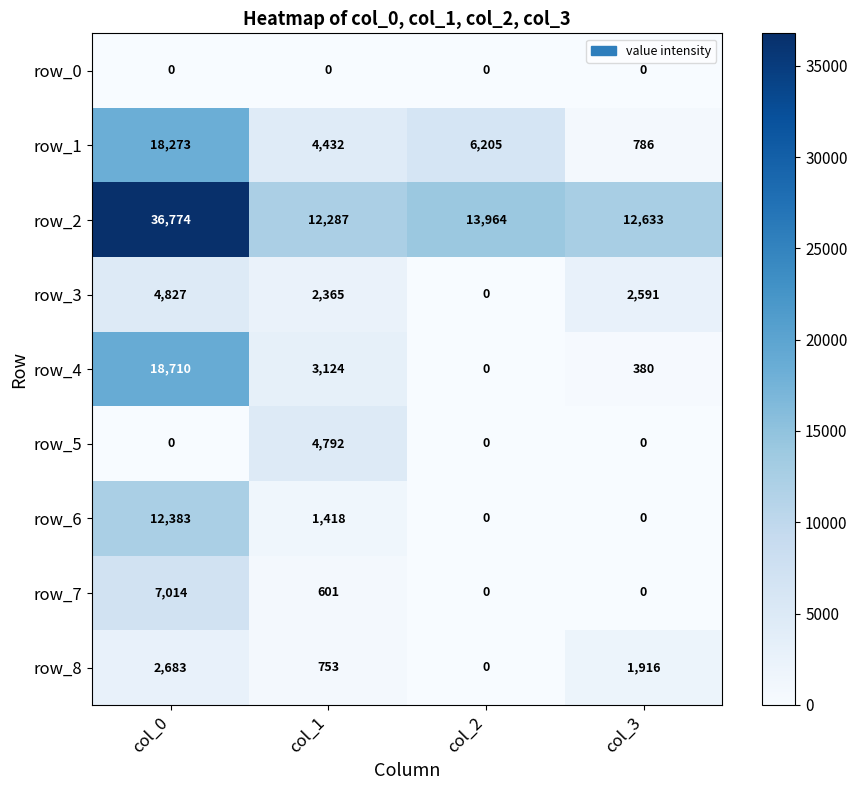

True or false: row_1 has a value of 2253.1 at col_2.

False